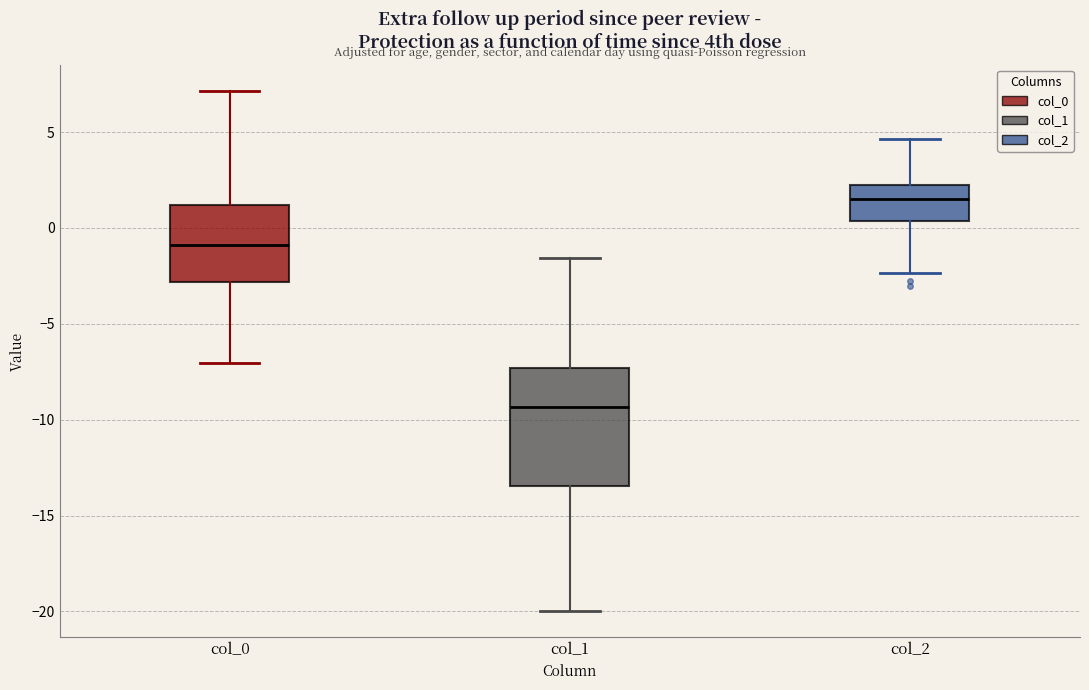

Reading left to right, read every box against the y-axis: the position of its median line, the range the box covers, and the ends of its whiskers. The values are not printed on the chart, so give them approximately, as read against the axis.

col_0: median -1.0, box -3.0 to 1.0, whiskers -7.0 to 7.0
col_1: median -9.5, box -13.5 to -7.5, whiskers -20.0 to -1.5
col_2: median 1.5, box 0.5 to 2.0, whiskers -2.5 to 4.5